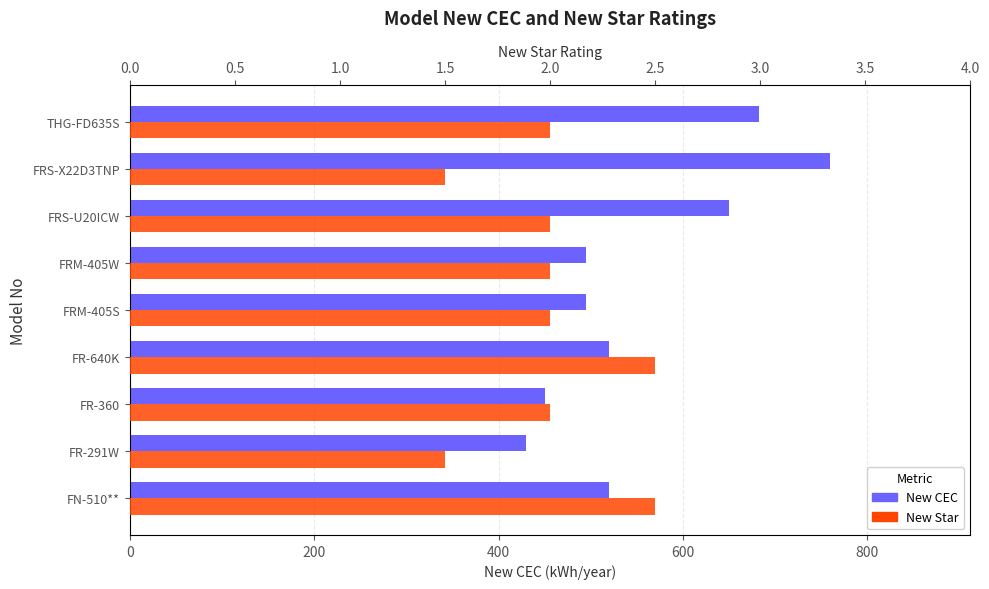

What are all the series names shown in the legend?

New CEC, New Star